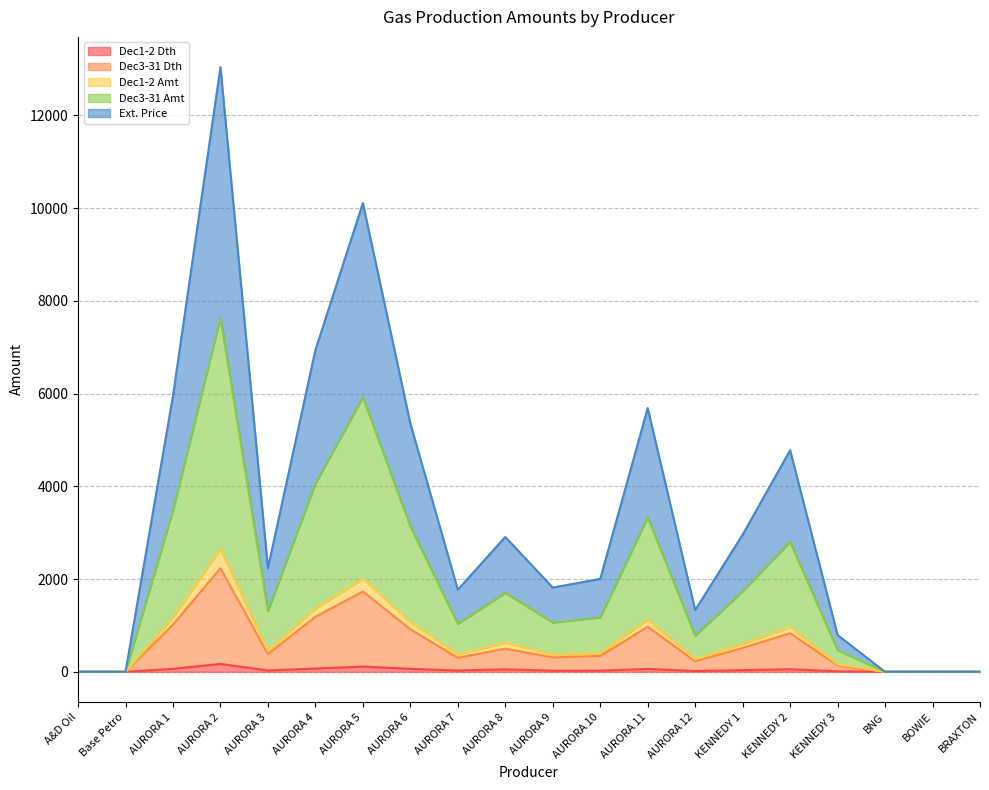

What is the greatest value displayed?

13040.7